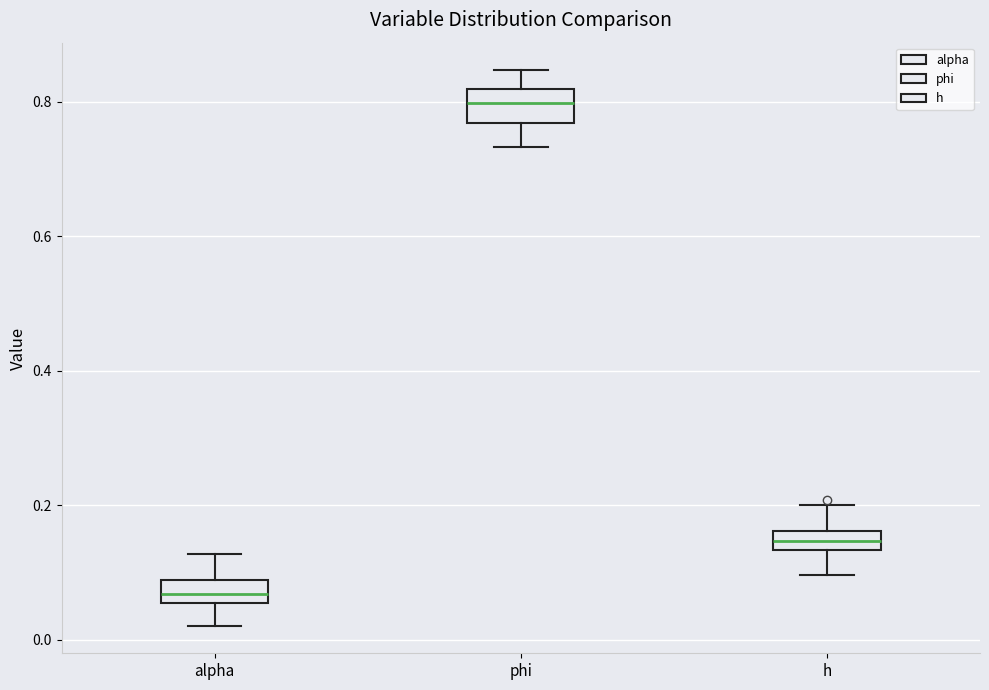

Where does the upper whisker of the box for alpha end on the y-axis? The values are not printed on the chart, so give them approximately, as read against the axis.

0.12